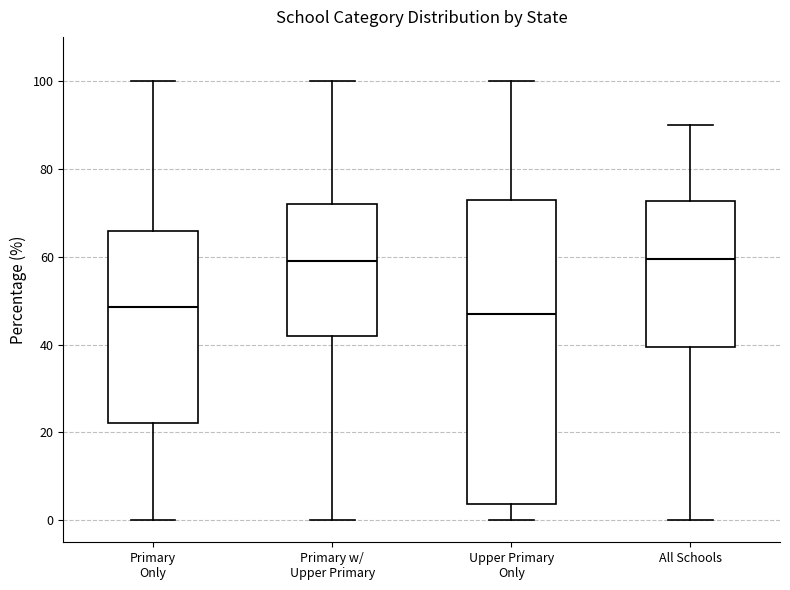

Where does the lower whisker of the box for Upper Primary Only end on the y-axis? The values are not printed on the chart, so give them approximately, as read against the axis.

0